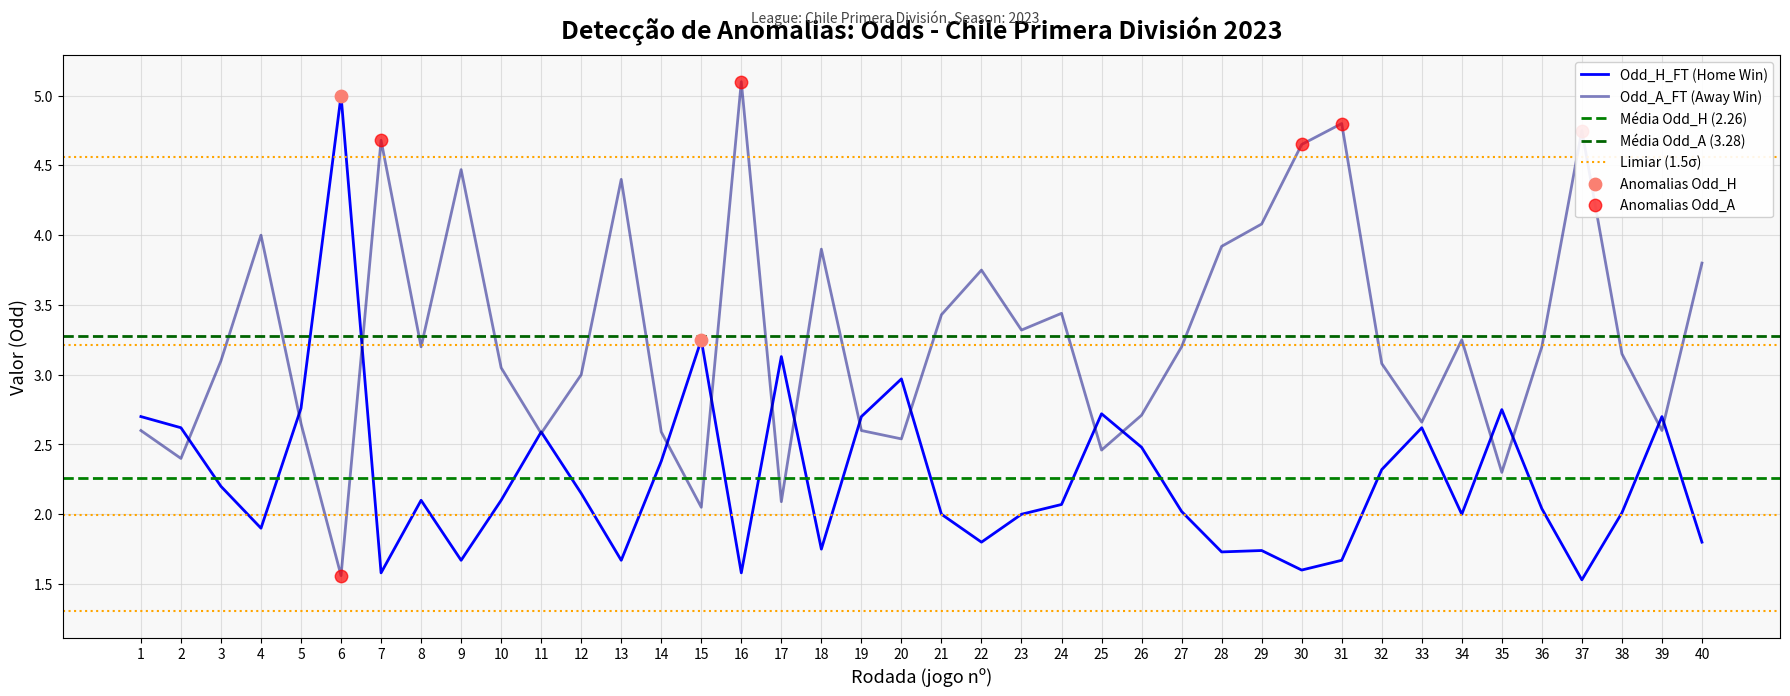

Is the value of Odd_A_FT at 26 greater than the value of Odd_H_FT at 27?

Yes